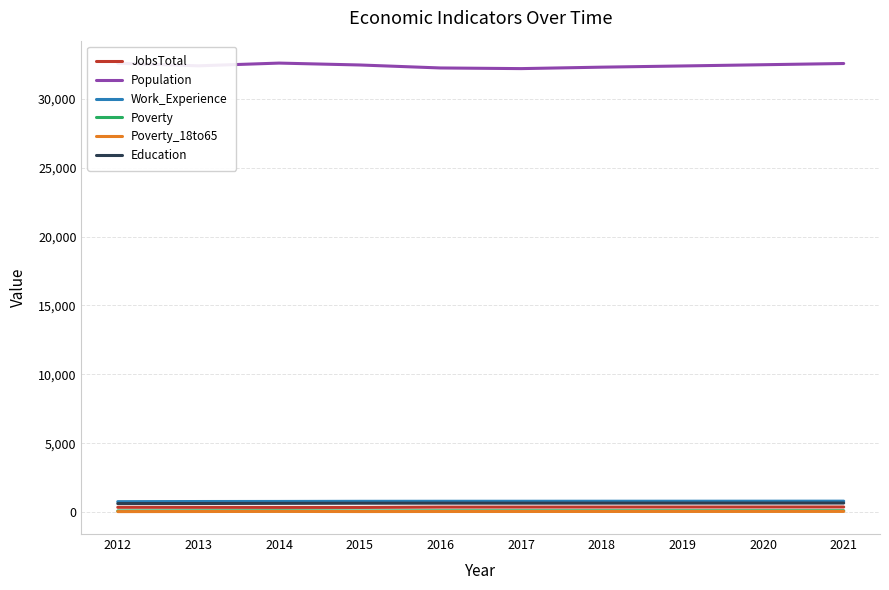

True or false: Work_Experience and Poverty intersect in this chart.

False